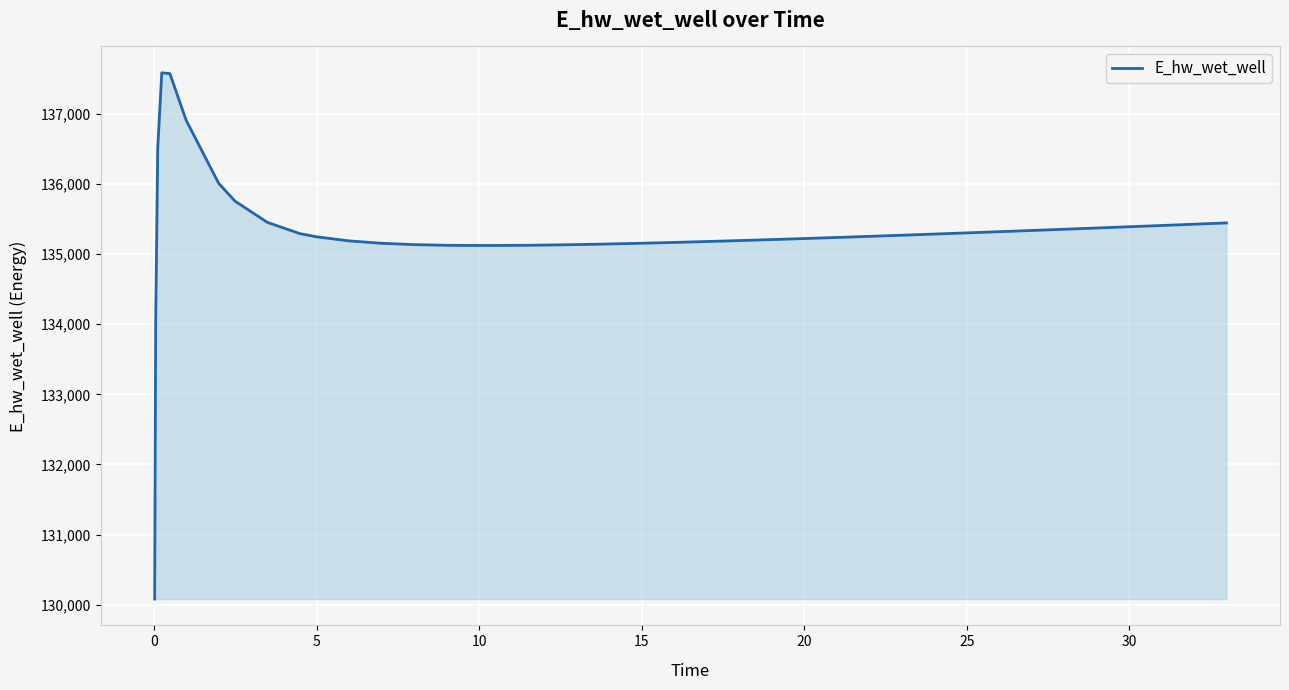

What is the maximum value shown in the chart?

137587.2